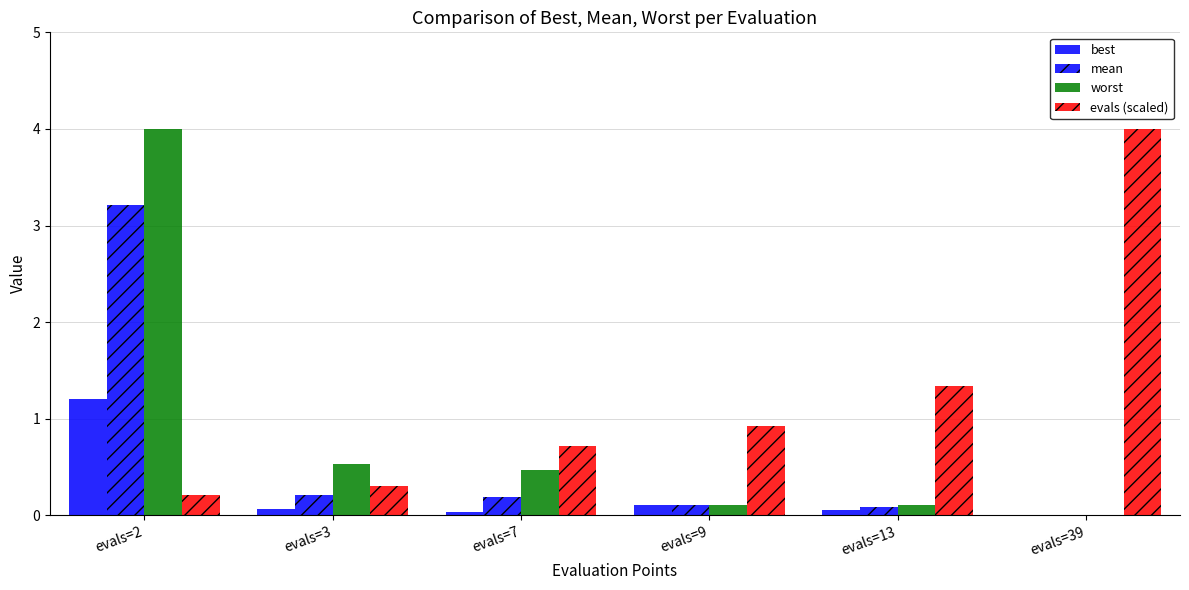

How many categories are shown in the chart?

6